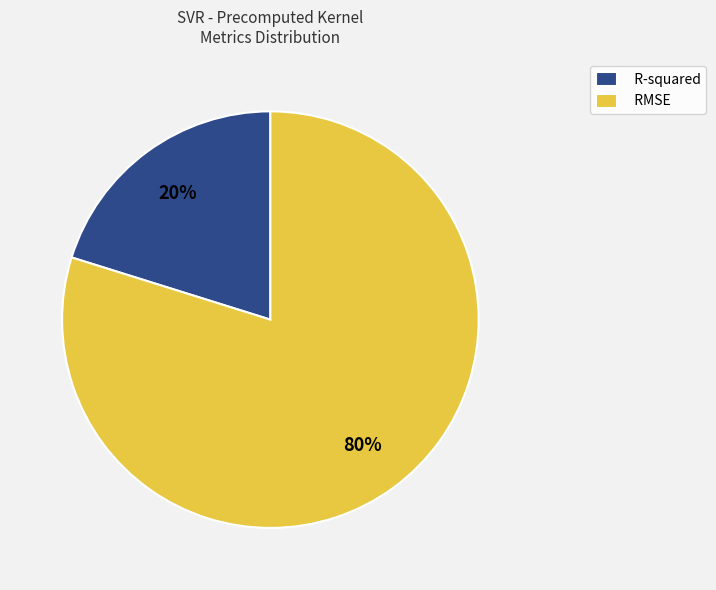

To the nearest percent, what percentage of the pie is RMSE?

80%